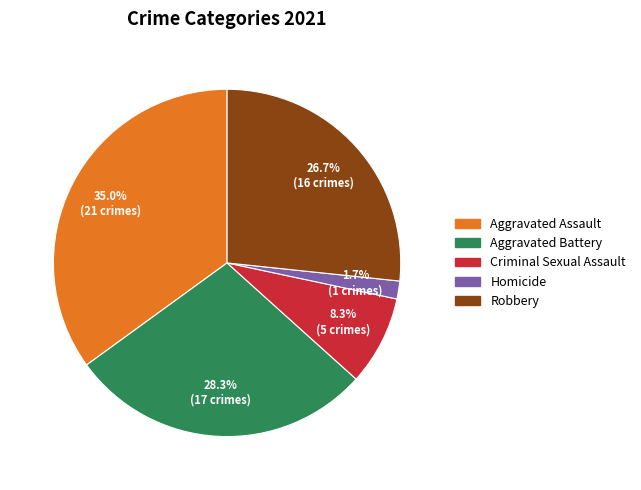

Does any single category account for the majority?

No